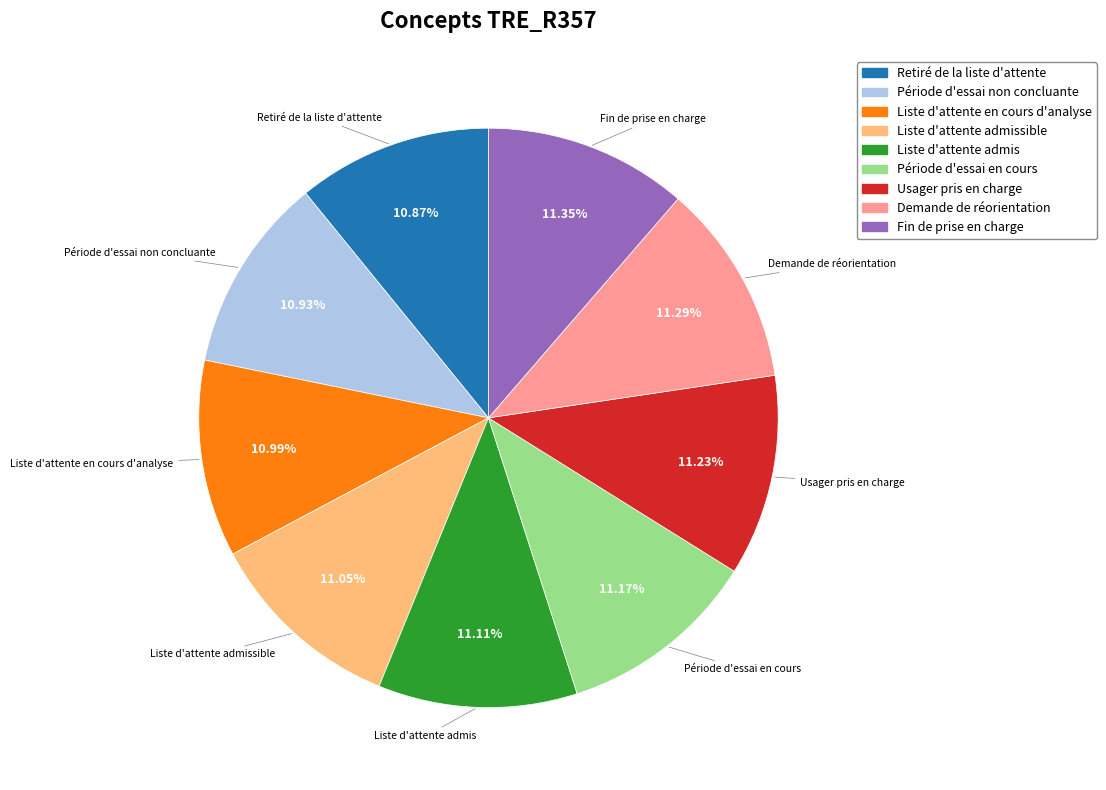

Is there any slice that represents more than half of the pie?

No